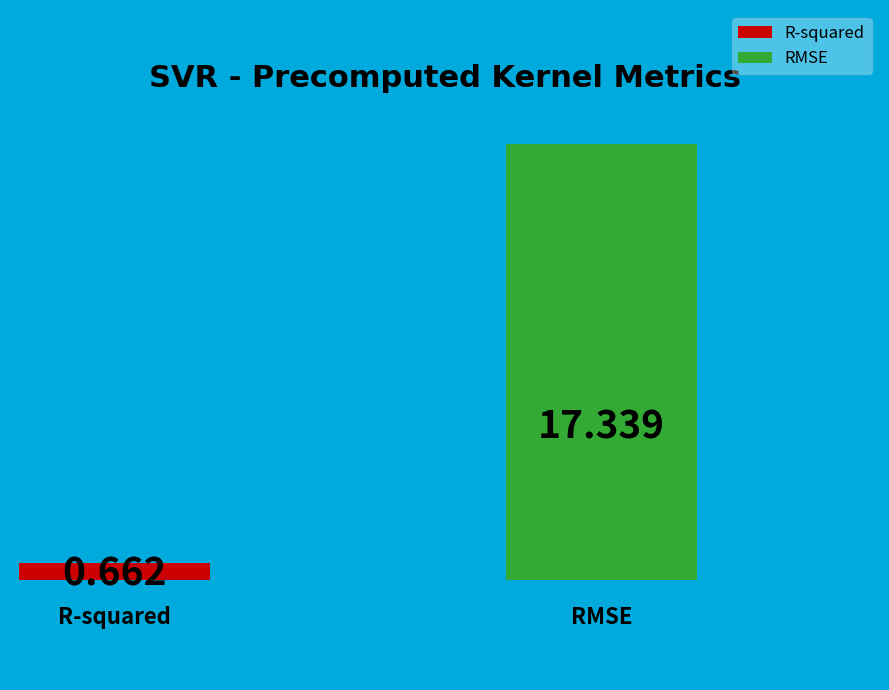

To the nearest percent, what percentage of the pie is RMSE?

96%